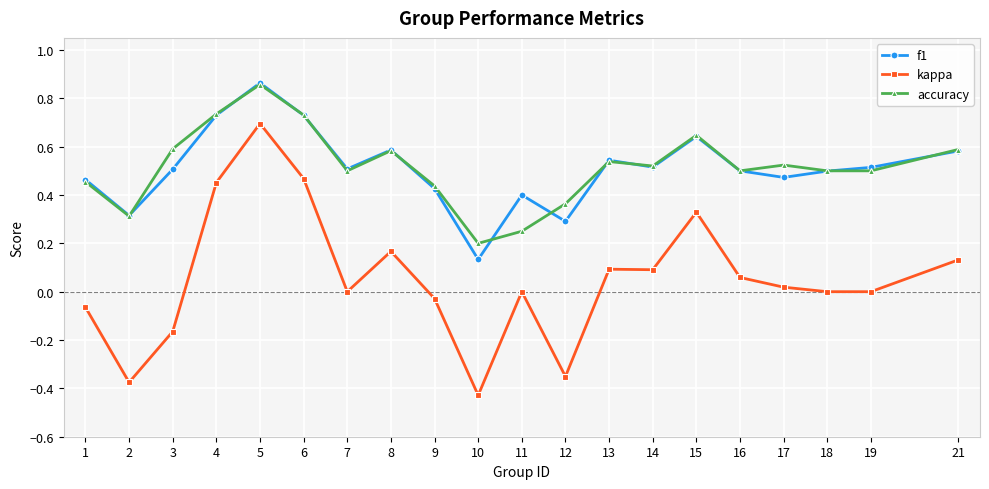

How many distinct data groups are displayed?

3